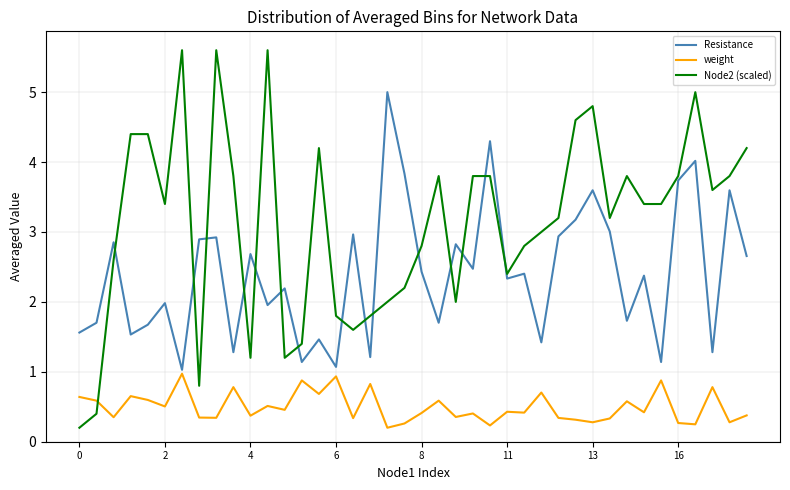

Rank the series by their average value, from lowest to highest.

weight, Resistance, Node2 (scaled)